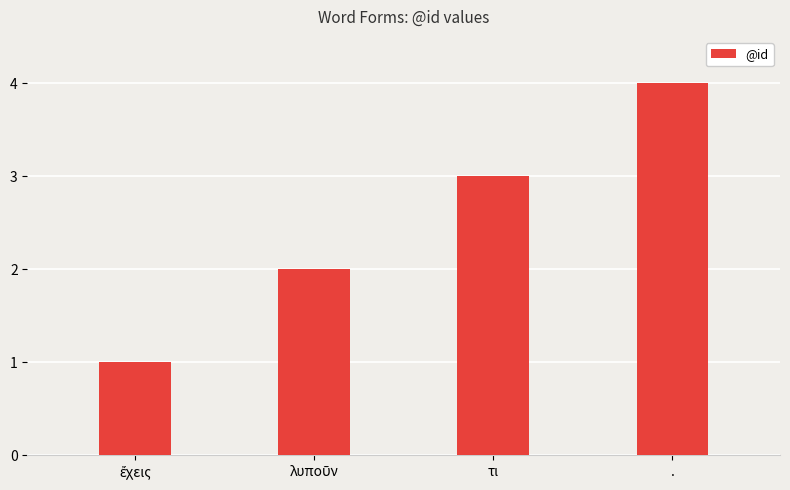

What is the difference between the maximum and minimum values?

3